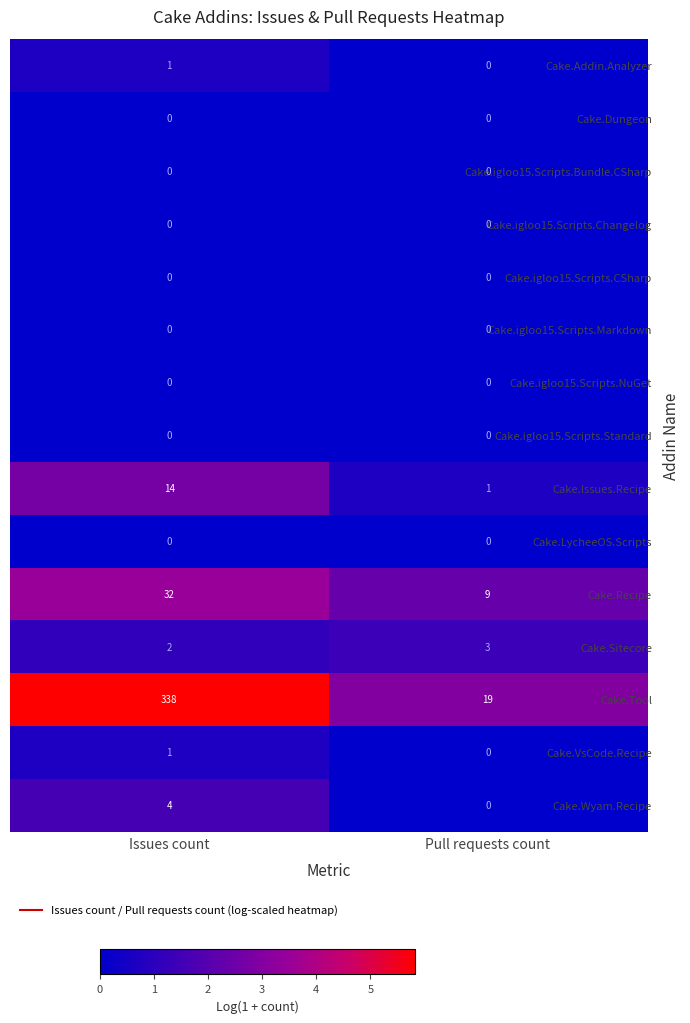

Which series has the widest spread of values?

Cake.Tool